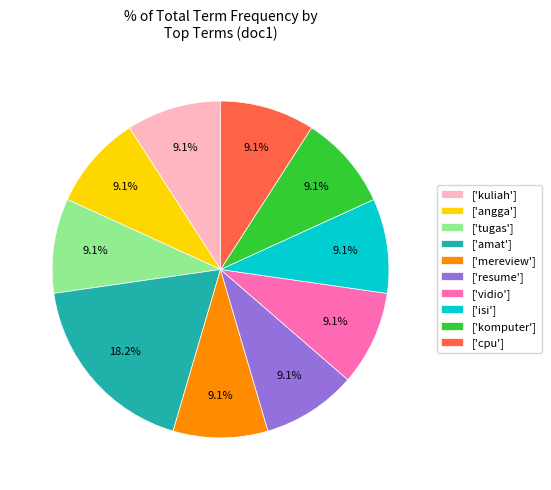

Approximately how many times larger is the value at ['resume'] compared to ['isi']?

1.0